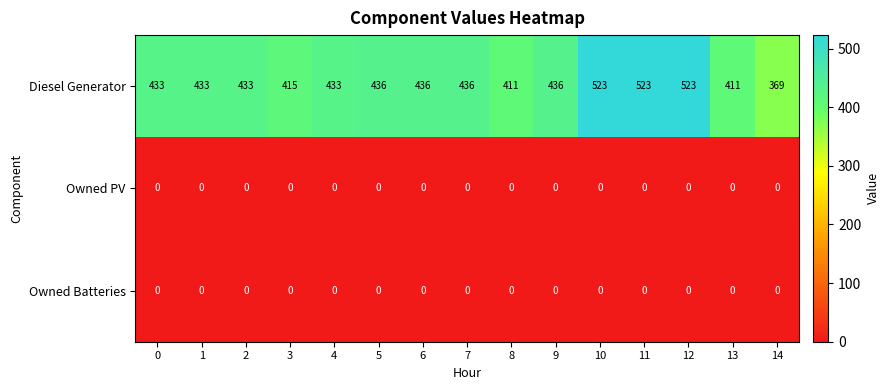

What is the average value of the Diesel Generator series?

443